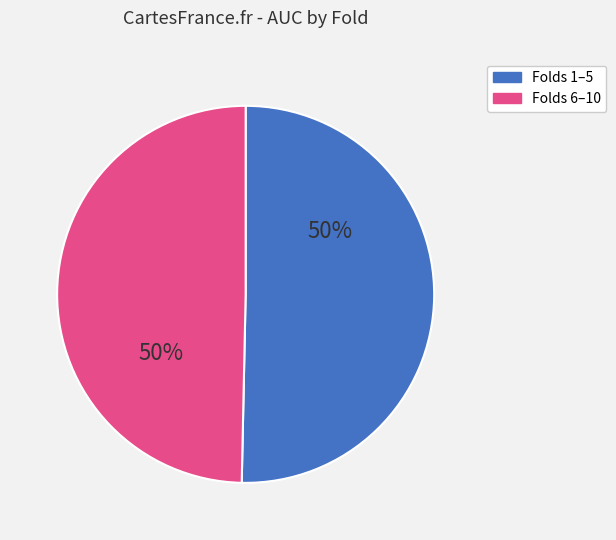

To the nearest percent, what is the average slice percentage?

50%